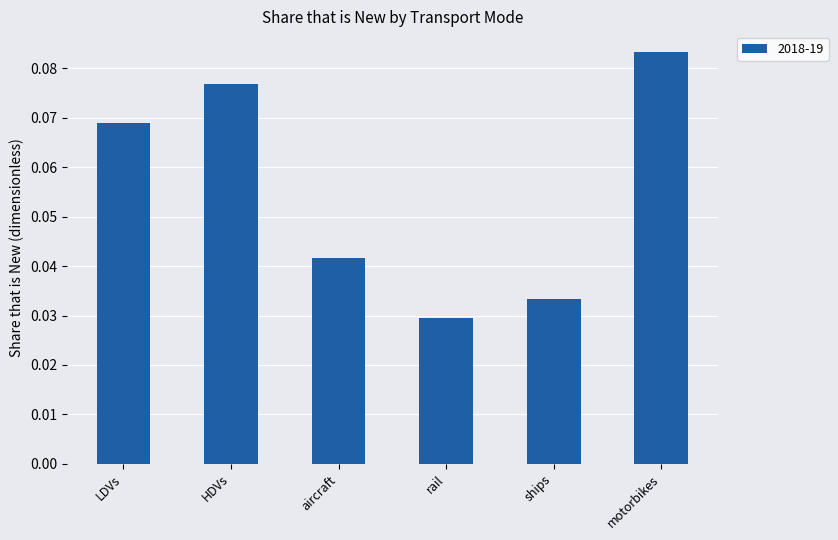

How many values are between 0 and 1?

6